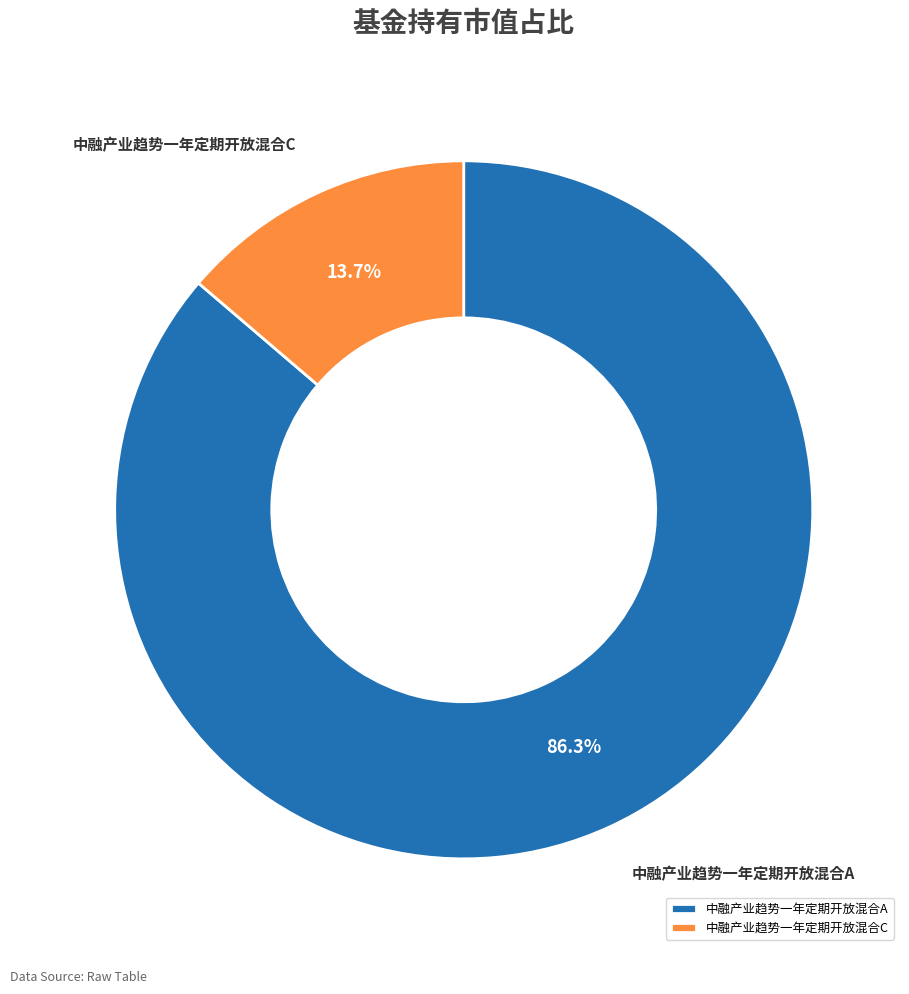

How many segments does this pie chart have?

2